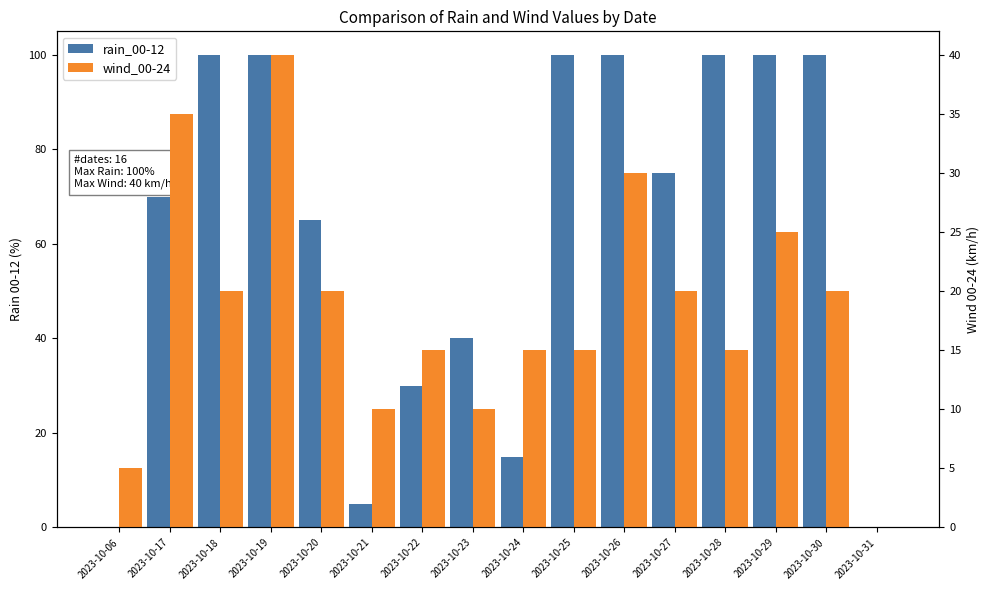

List the series in order of their overall mean, lowest first.

wind_00-24, rain_00-12